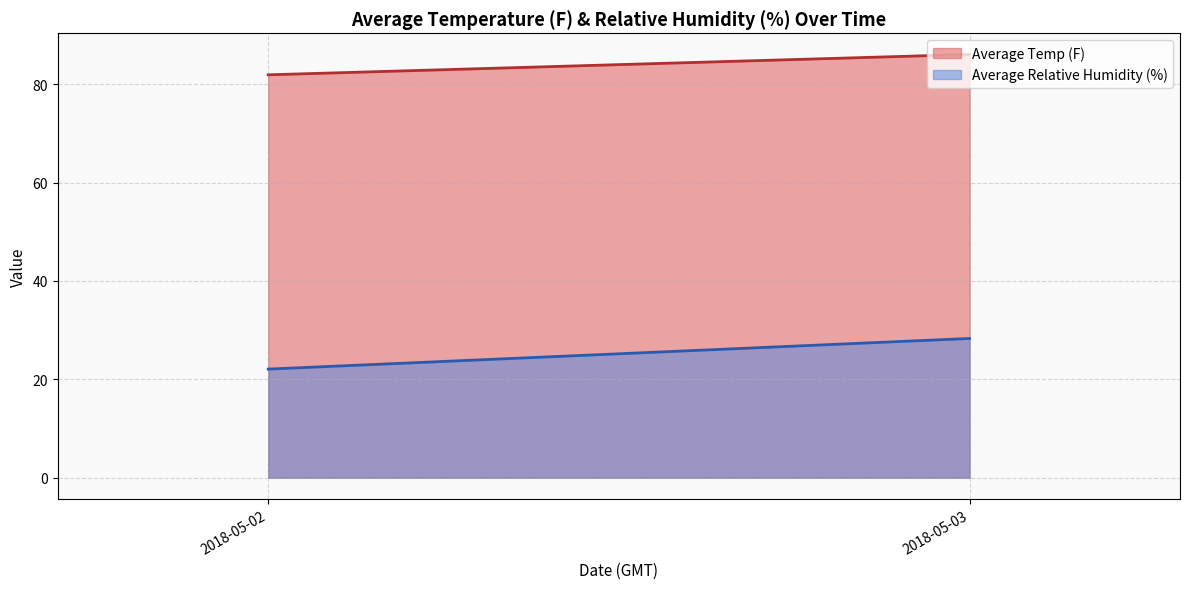

Rank the categories by Average Relative Humidity (%) value from lowest to highest.

2018-05-02, 2018-05-03